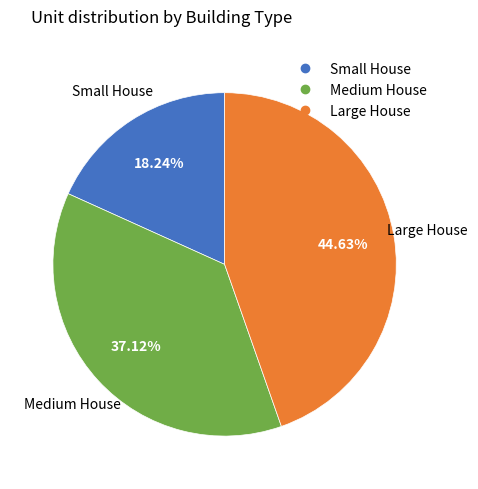

Does any single category account for the majority?

No